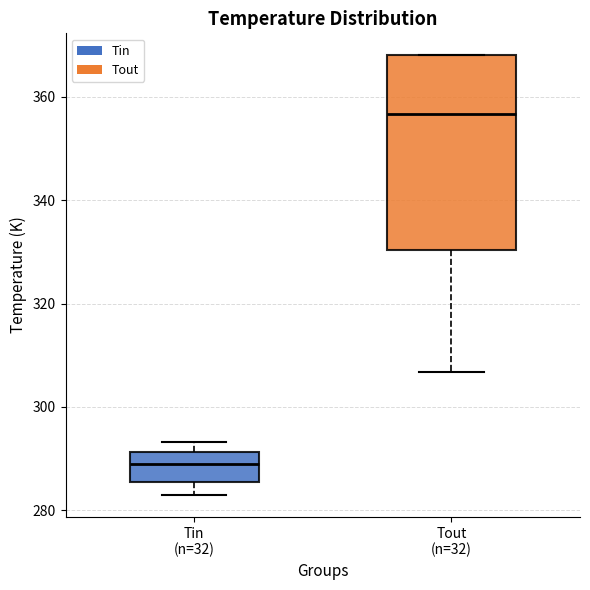

Reading left to right, read every box against the y-axis: the position of its median line, the range the box covers, and the ends of its whiskers. The values are not printed on the chart, so give them approximately, as read against the axis.

Tin (n=32): median 288, box 286 to 292, whiskers 282 to 294
Tout (n=32): median 356, box 330 to 368, whiskers 306 to 368